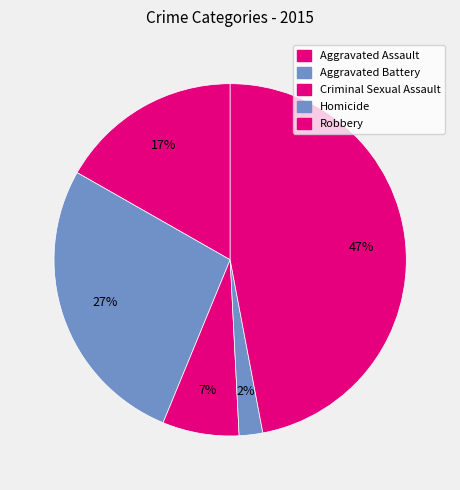

Do Aggravated Assault and Criminal Sexual Assault together represent more than half of the pie?

No